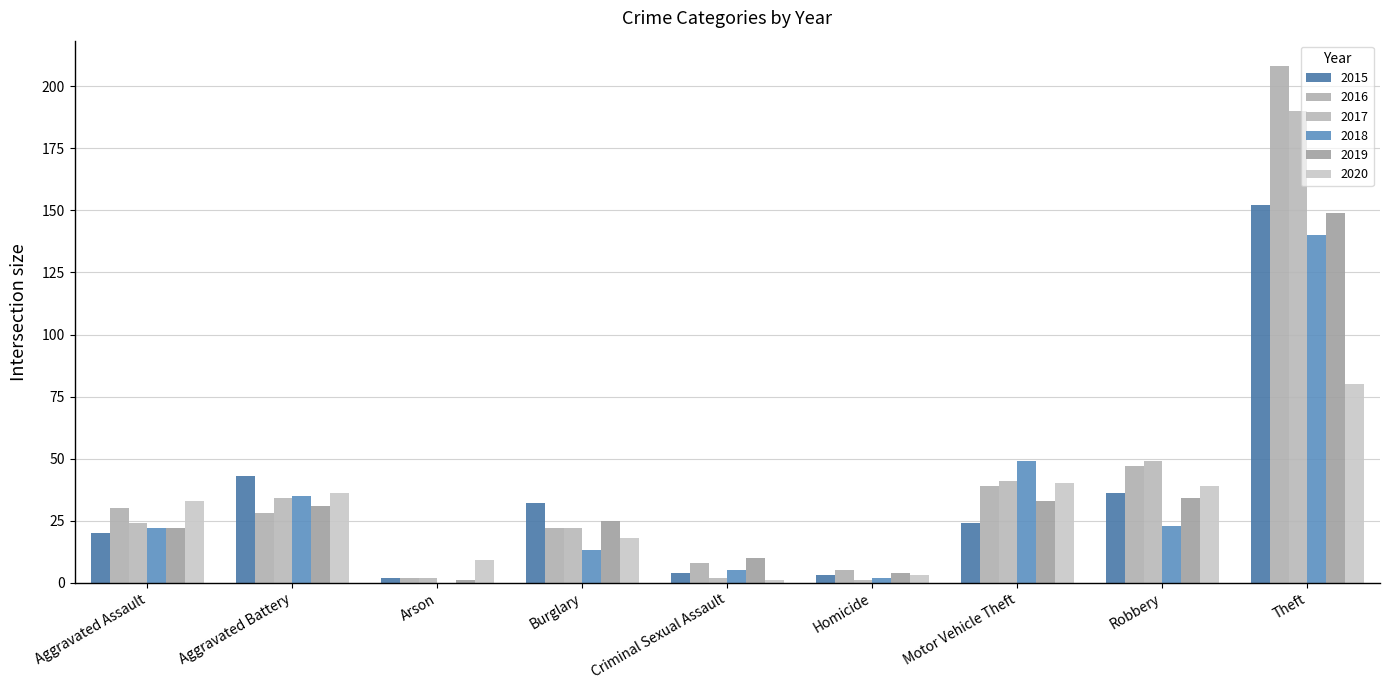

Rank the categories by 2019 value from lowest to highest.

Arson, Homicide, Criminal Sexual Assault, Aggravated Assault, Burglary, Aggravated Battery, Motor Vehicle Theft, Robbery, Theft